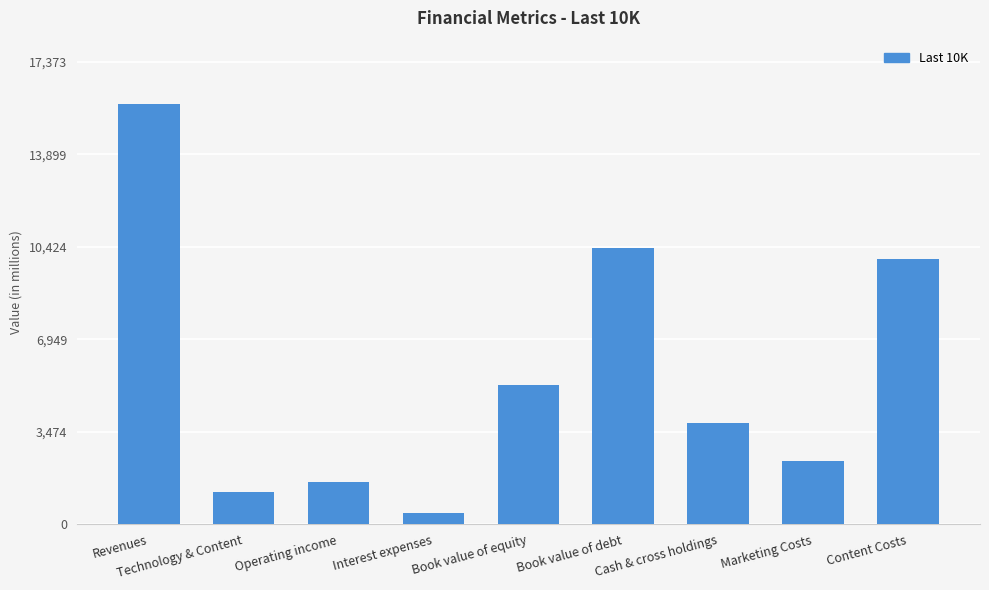

True or false: the data shows 721.2 at Marketing Costs.

False